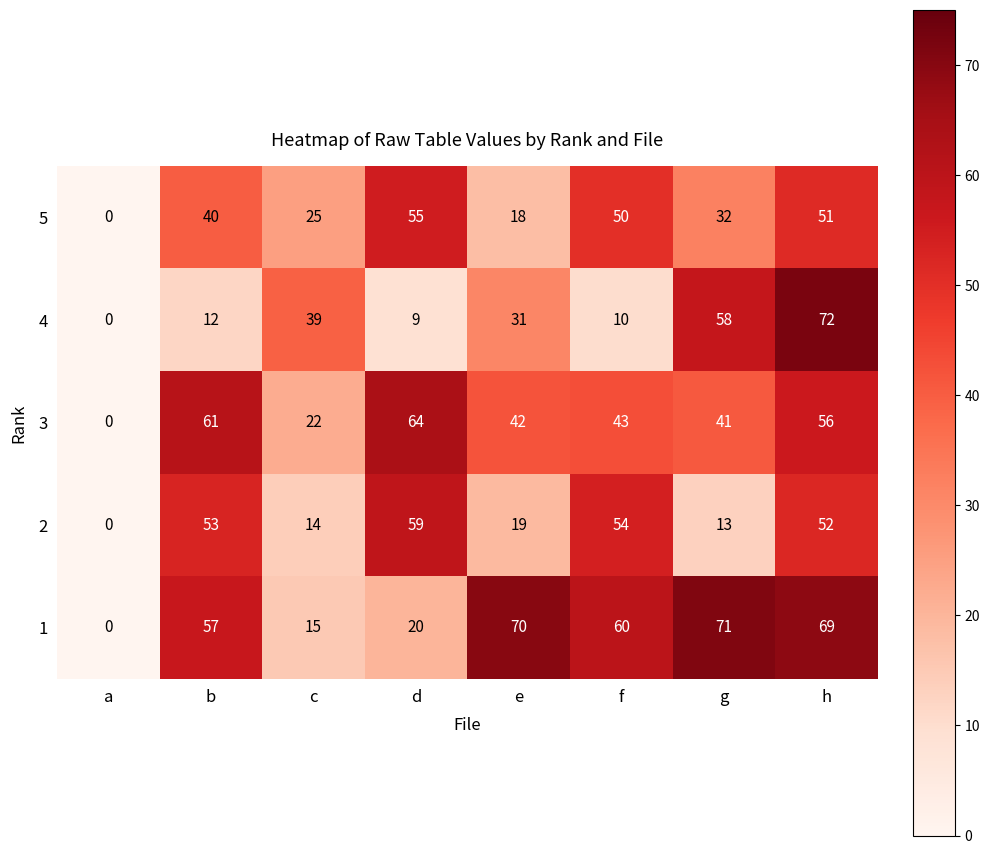

Which series has the widest spread of values?

4